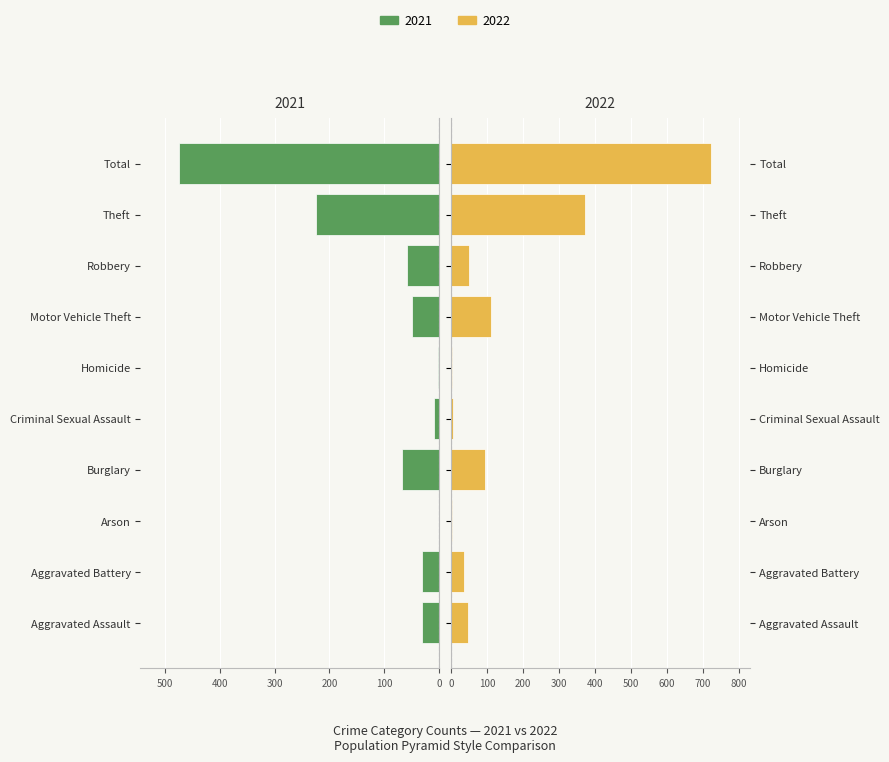

What are all the series names shown in the legend?

2021, 2022